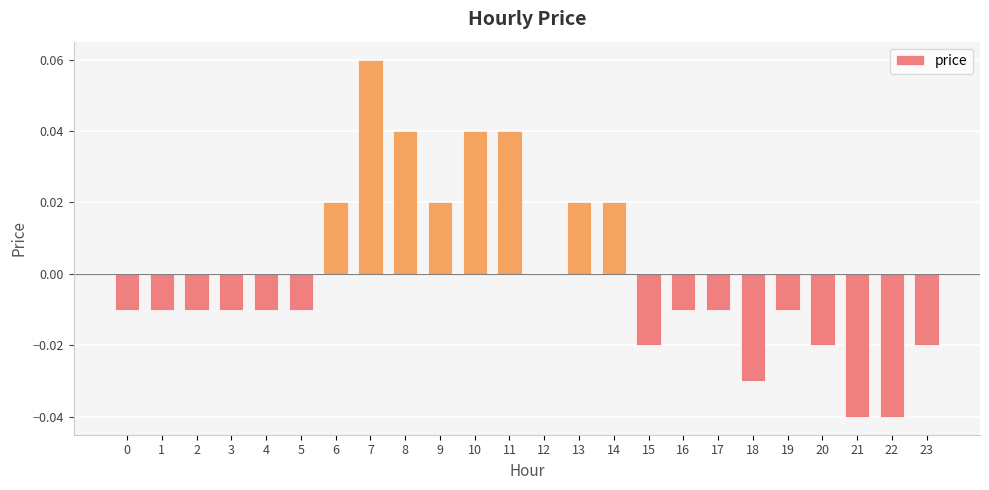

Which label corresponds to the largest value in the chart?

7